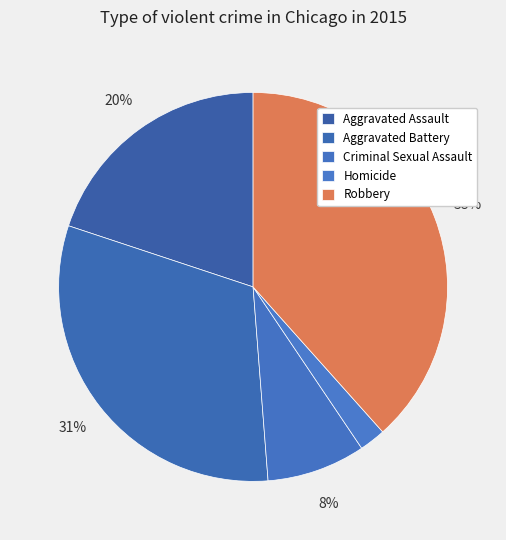

Count the number of slices in the pie.

5